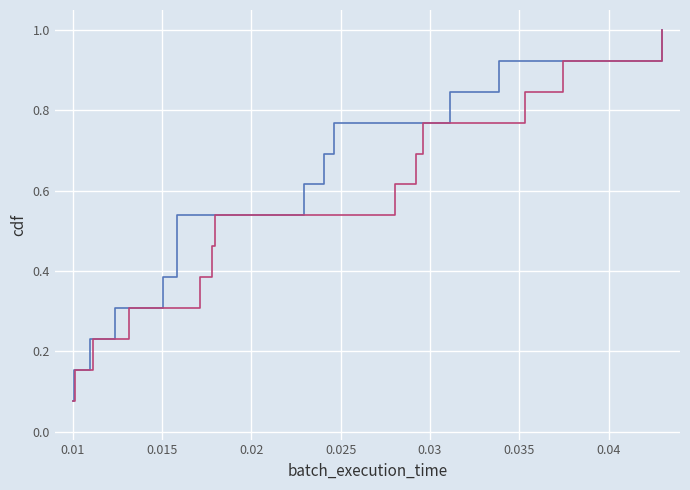

At how many categories does at least one series exceed 0?

13